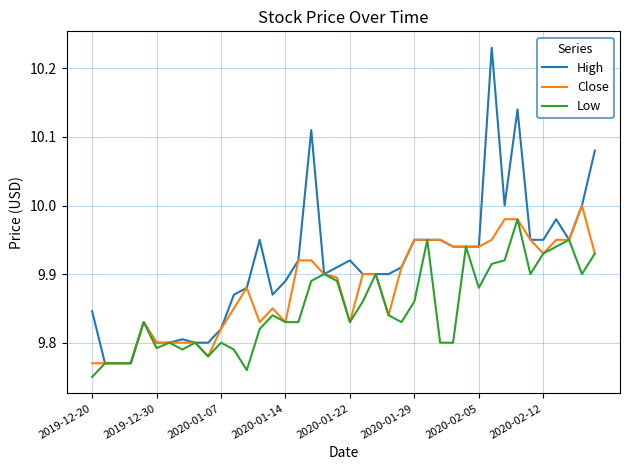

Which series has the largest range (max minus min)?

High